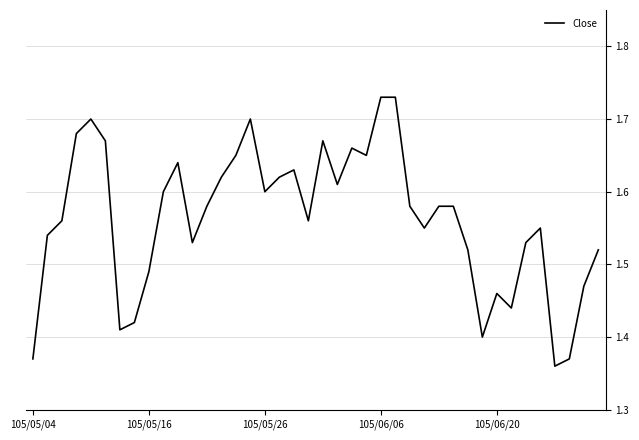

How many lines are shown in the chart?

1